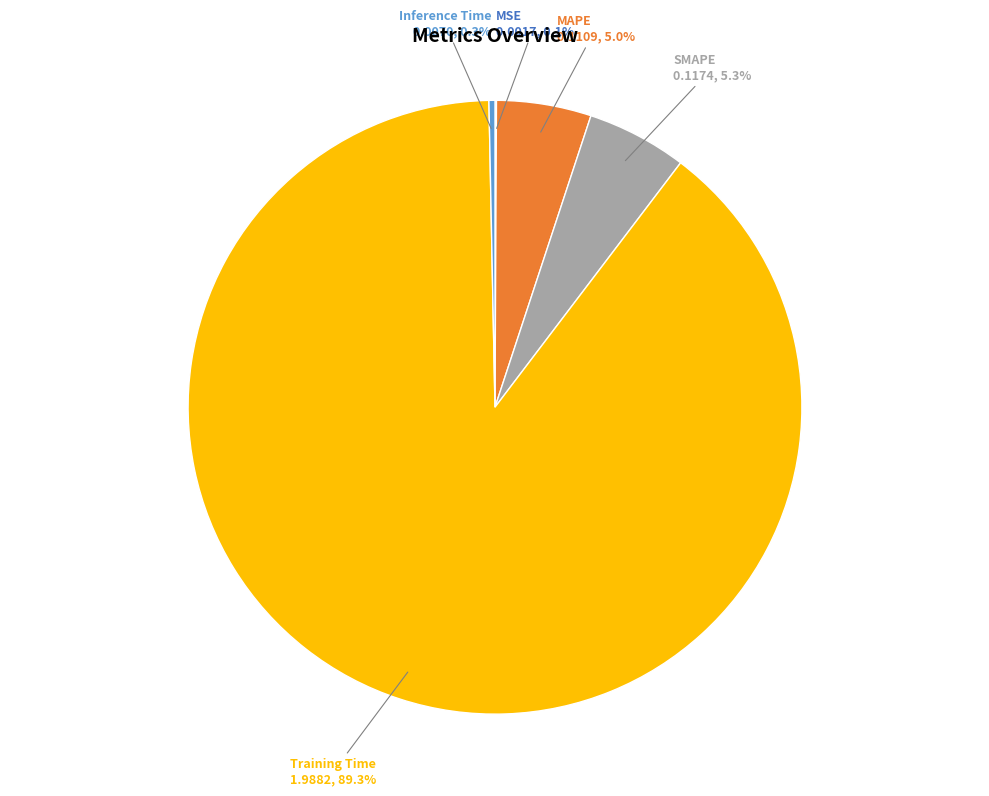

To the nearest percent, what is the average slice percentage?

20%